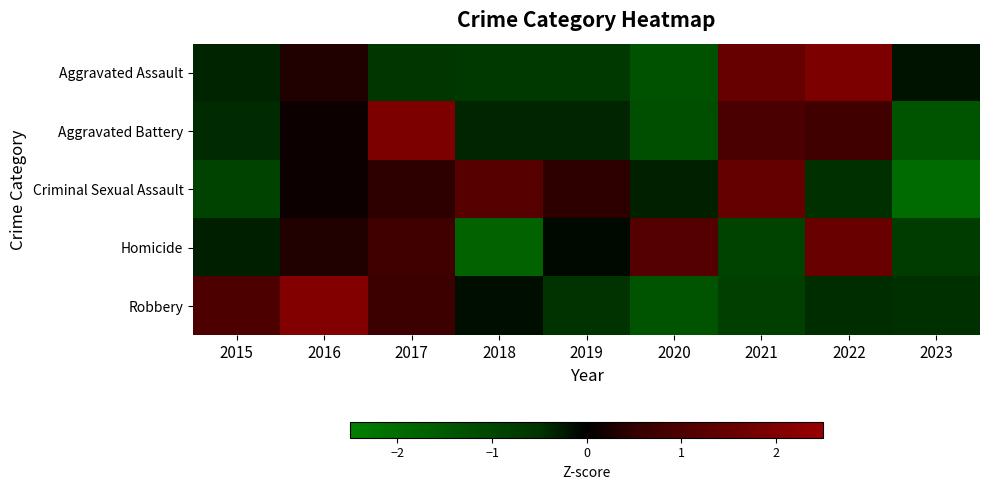

Reading right to left, what are all the values shown in this chart?

Aggravated Assault: 2023=-0.2	2022=1.9	2021=1.5	2020=-1.3	2019=-0.7	2018=-0.7	2017=-0.6	2016=0.3	2015=-0.3
Aggravated Battery: 2023=-1.4	2022=0.8	2021=0.9	2020=-1.2	2019=-0.4	2018=-0.4	2017=1.9	2016=0.1	2015=-0.4
Criminal Sexual Assault: 2023=-2.0	2022=-0.5	2021=1.5	2020=-0.3	2019=0.4	2018=1.2	2017=0.4	2016=0.1	2015=-0.9
Homicide: 2023=-0.7	2022=1.6	2021=-0.9	2020=1.2	2019=-0.1	2018=-1.8	2017=0.7	2016=0.3	2015=-0.3
Robbery: 2023=-0.5	2022=-0.4	2021=-0.8	2020=-1.4	2019=-0.5	2018=-0.2	2017=0.7	2016=2.1	2015=1.0